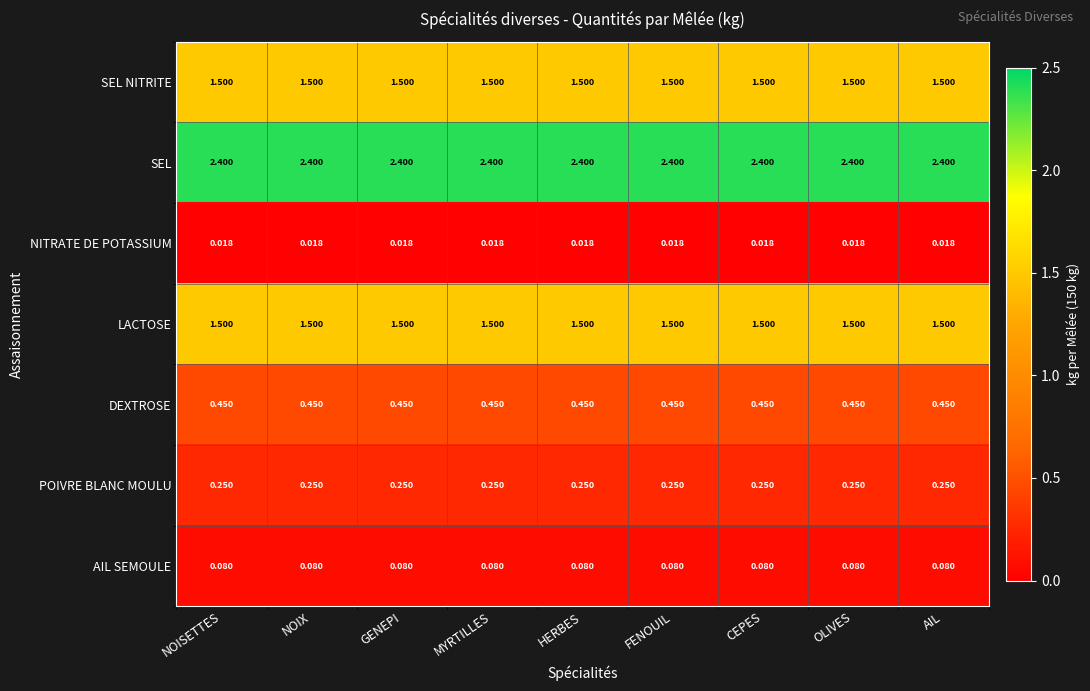

Which series has the largest total across all categories?

SEL